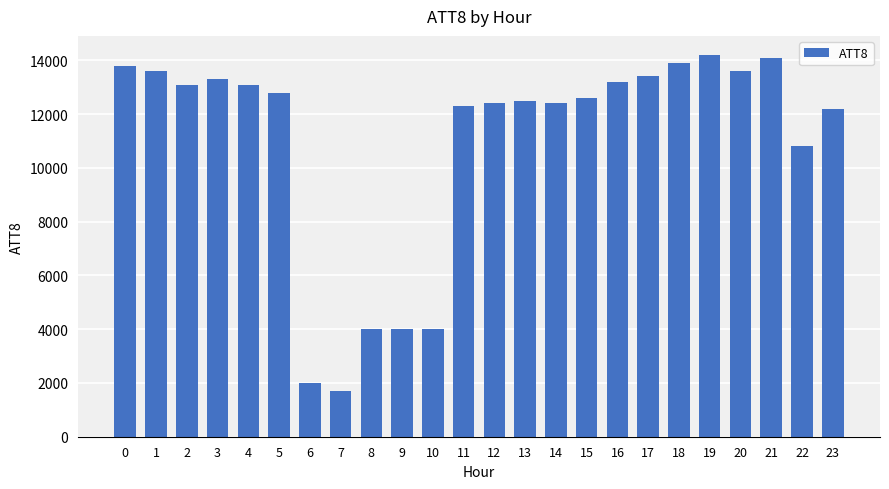

How many bars are there in total?

24